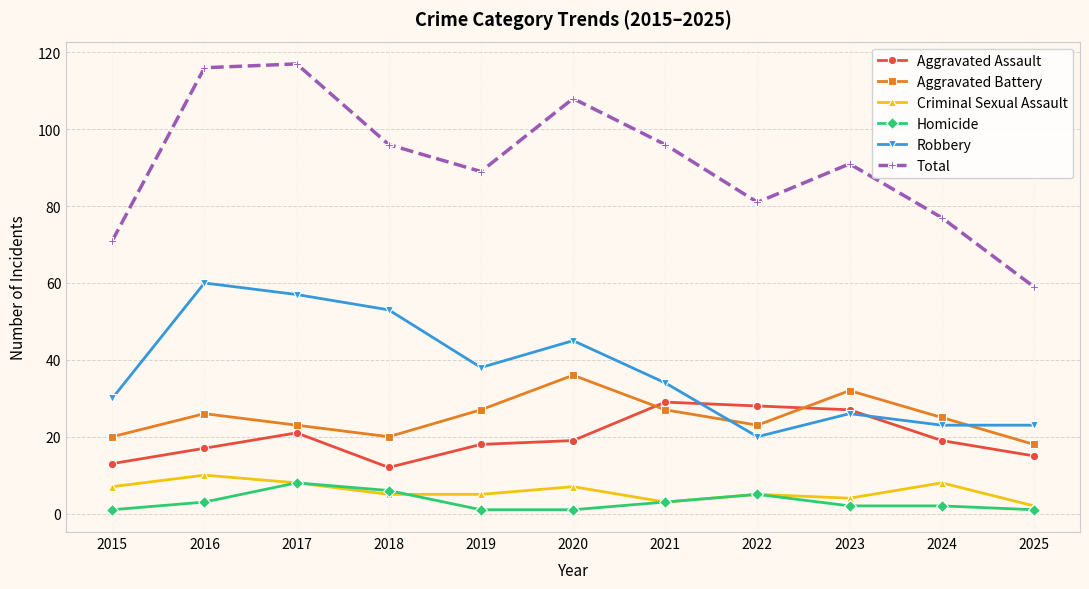

What is the sum of all Total values?

1001